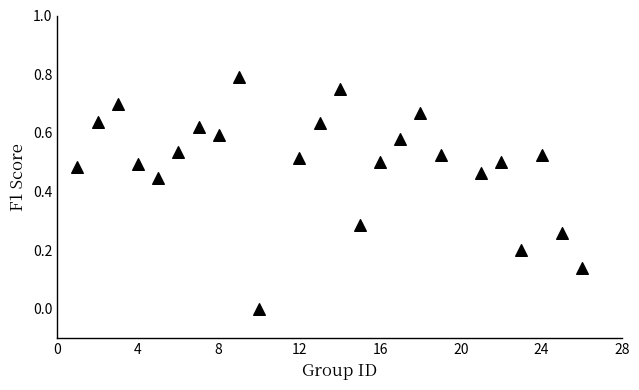

What is the range of X values (max minus min)?

25.0